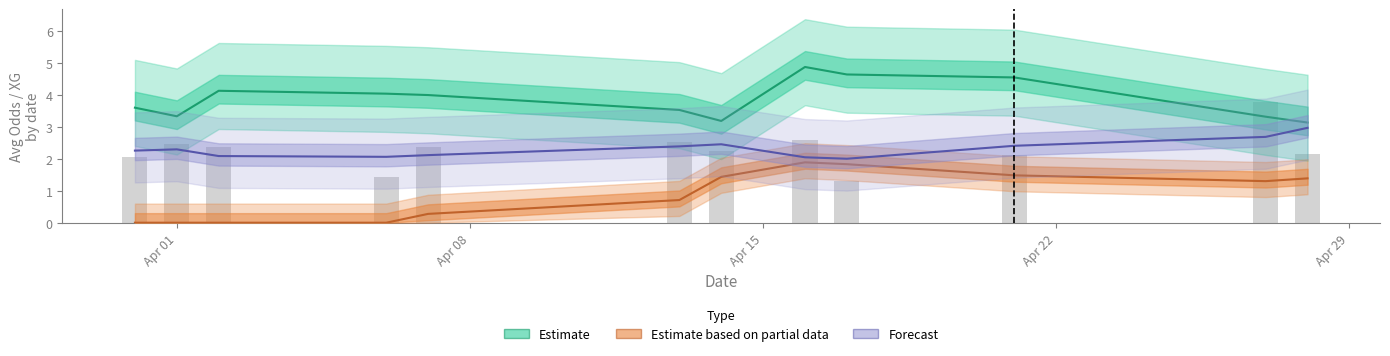

Which series has the widest spread of values?

Estimate based on partial data